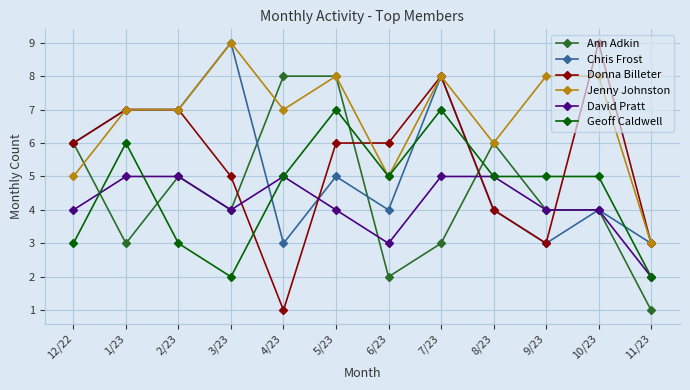

True or false: David Pratt has more than 0 interior local peaks.

True